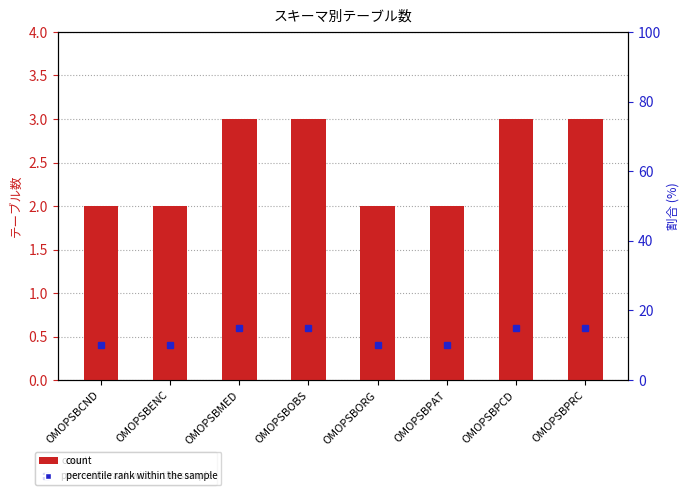

What is the greatest value displayed?

15